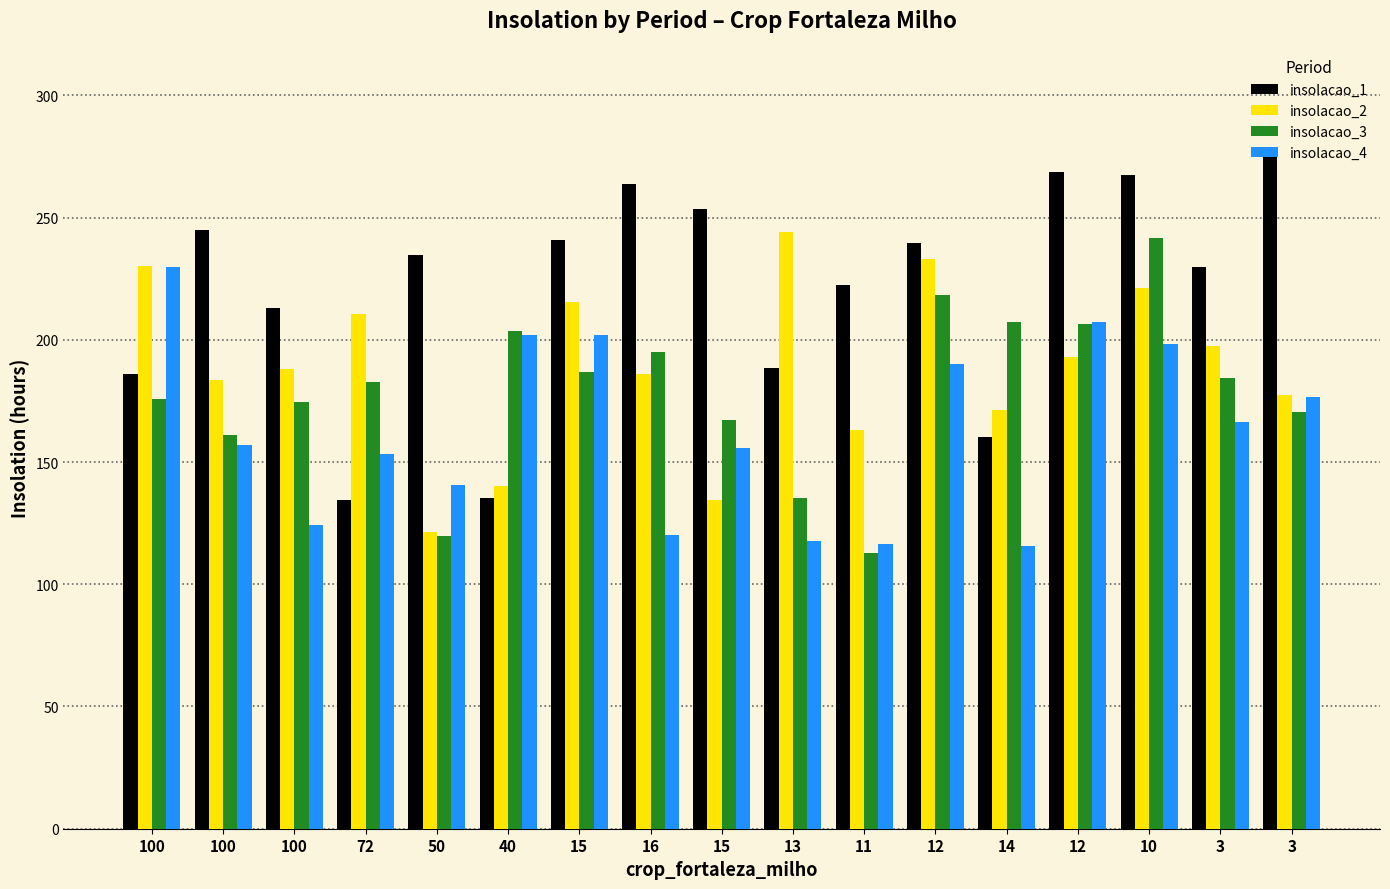

True or false: insolacao_2 has a value of 132.6 at 3.

False